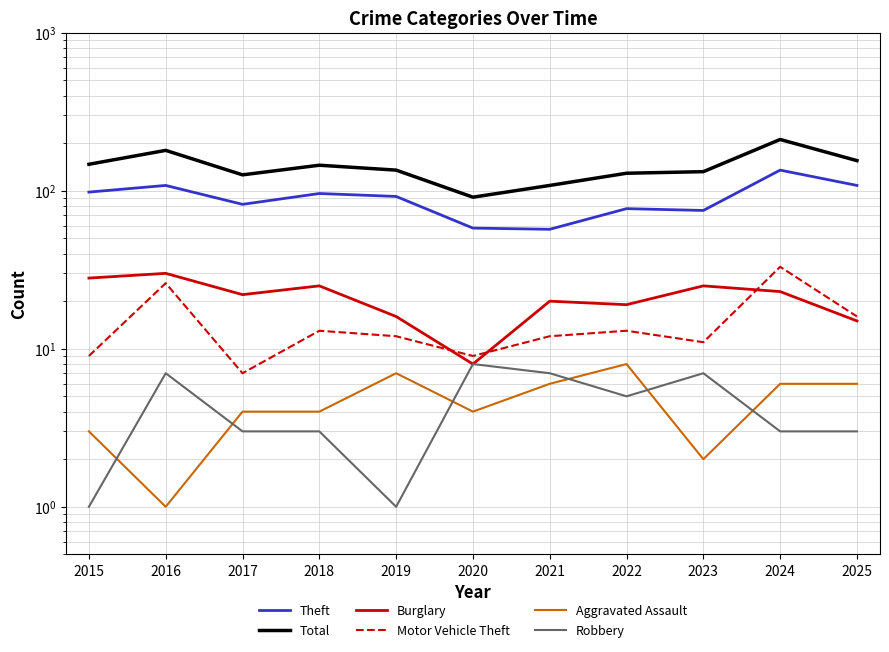

Which series changed the most between 2020 and 2025?

Total